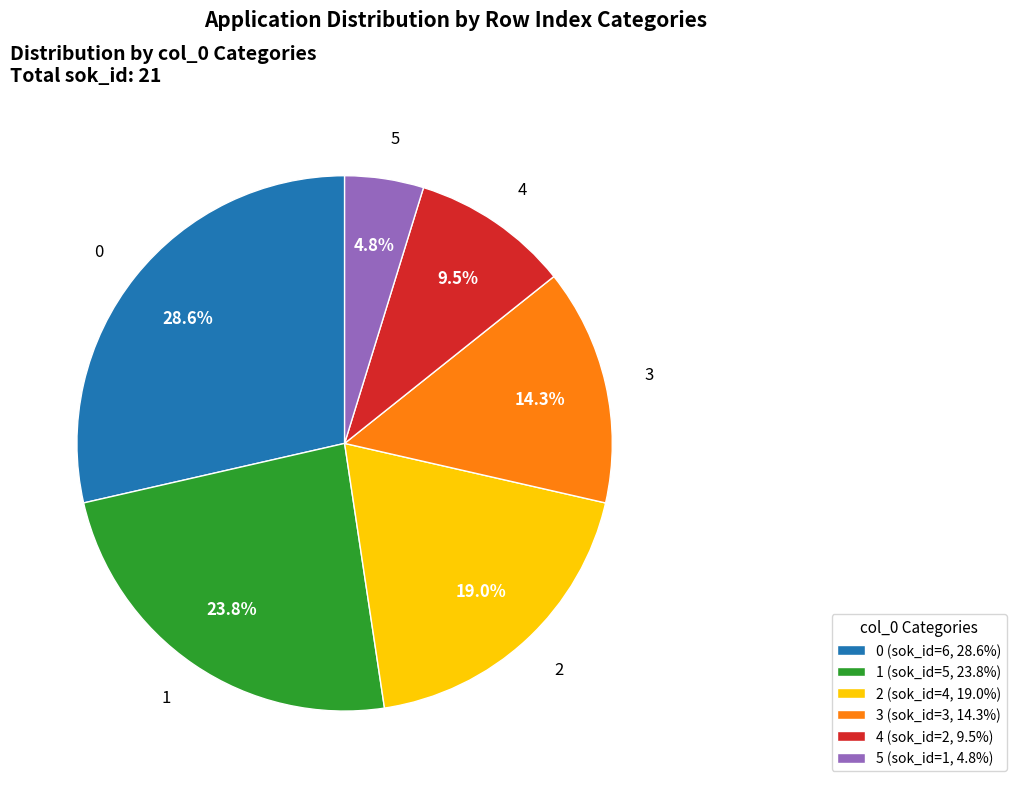

What is the ratio of the value at 1 to the value at 0?

0.8